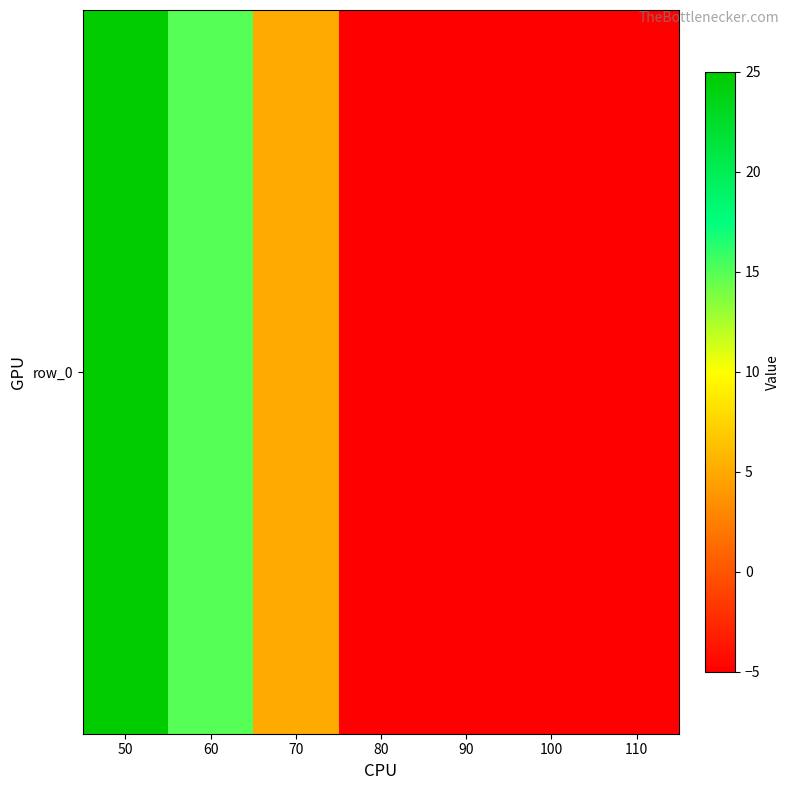

The chart shows a value of -5 at 100. True or false?

True